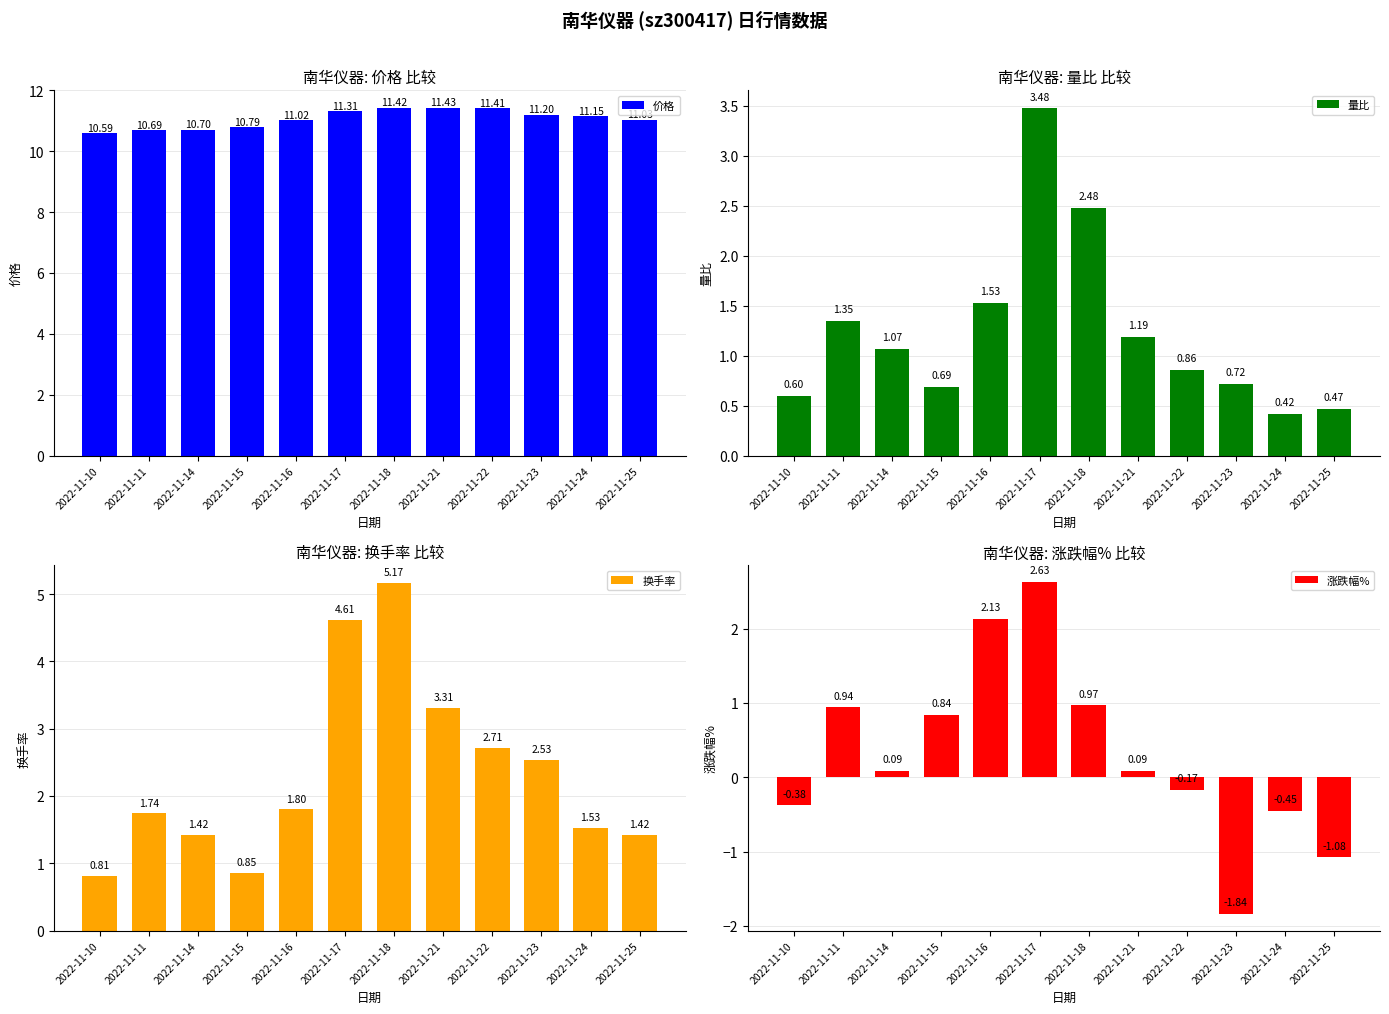

At which label does 换手率 reach its peak?

2022-11-18